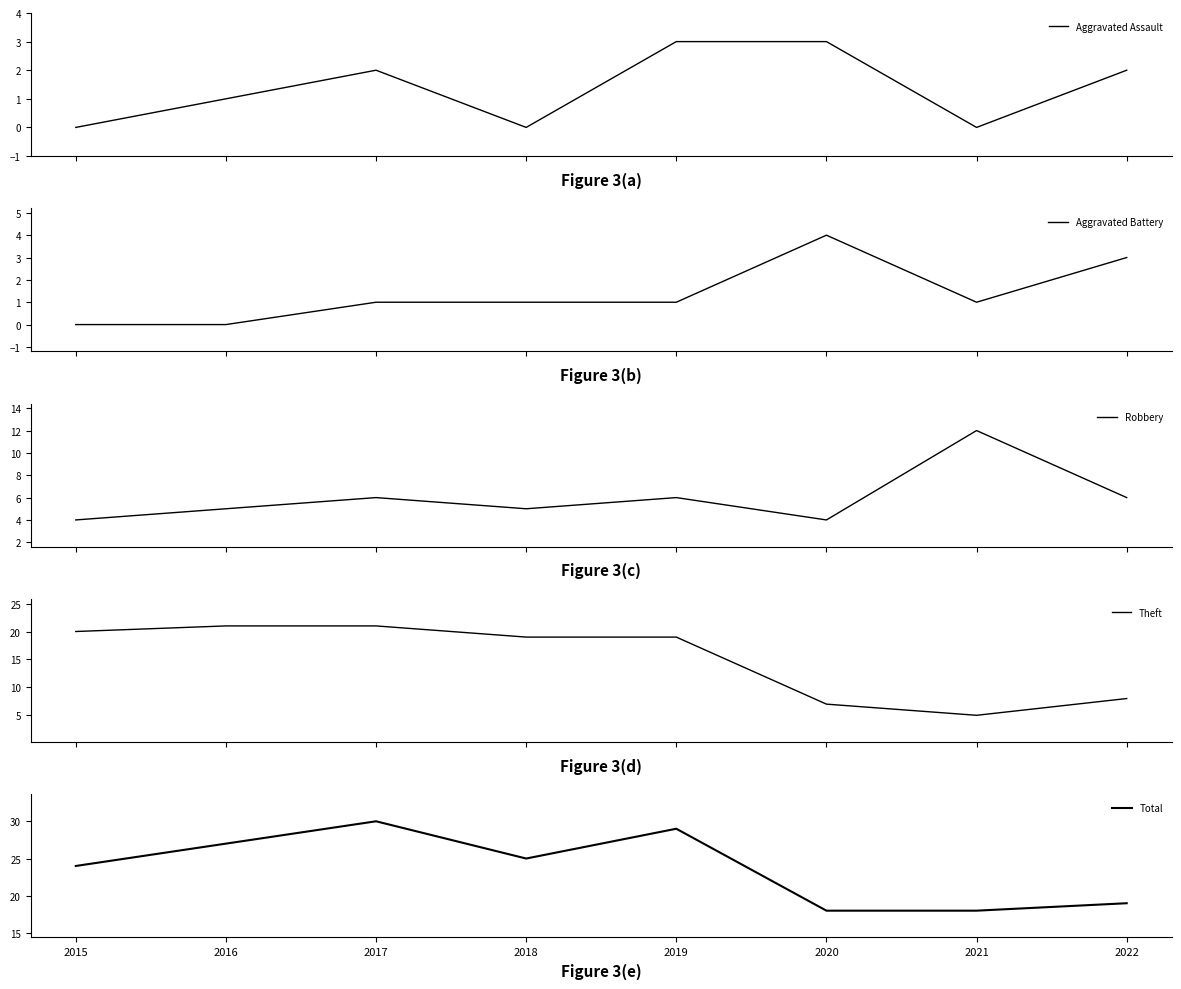

Between which two adjacent categories do Theft and Robbery first intersect?

2020 and 2021